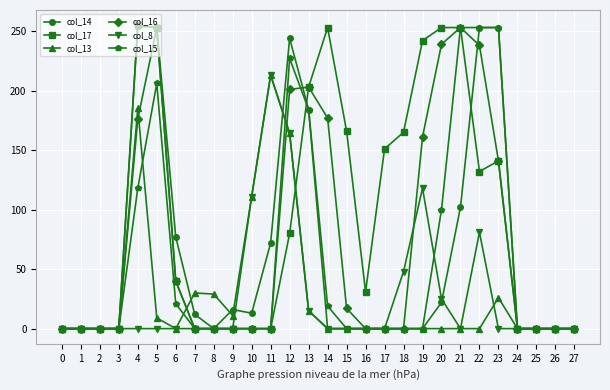

What is the maximum value for col_17?

255